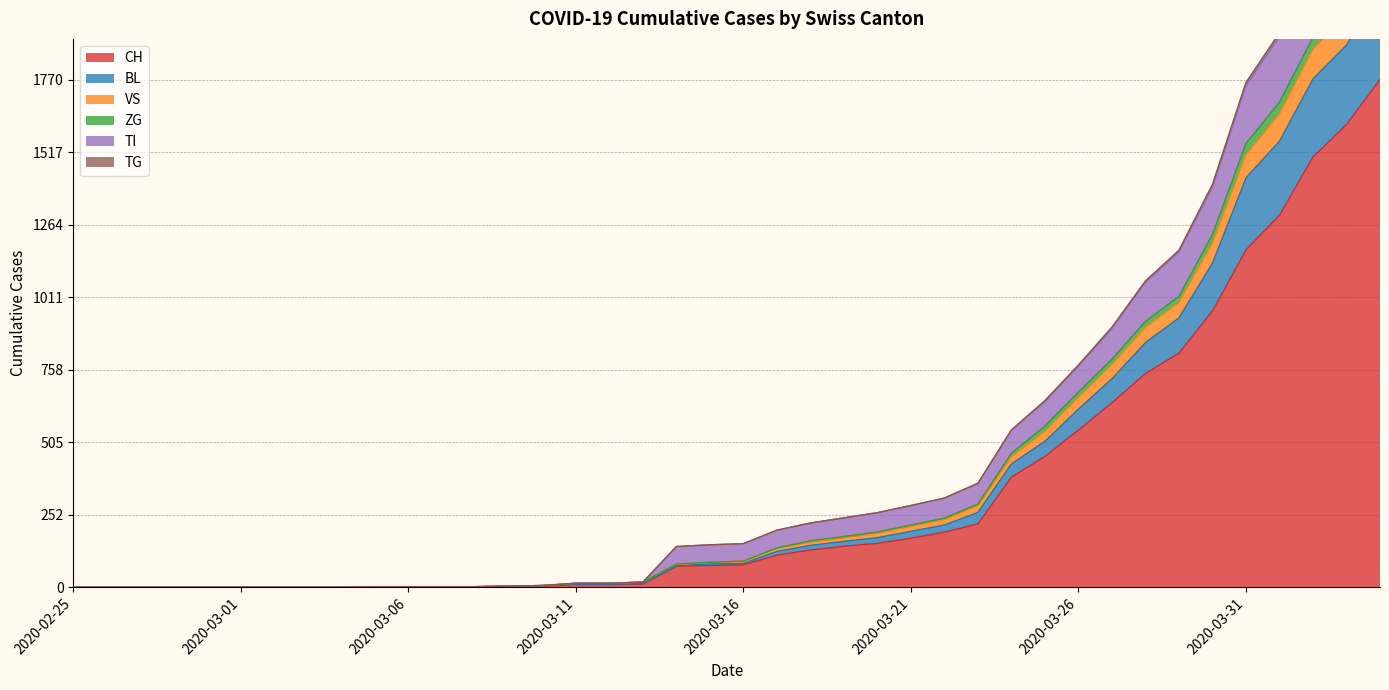

Count the number of data series in this chart.

6